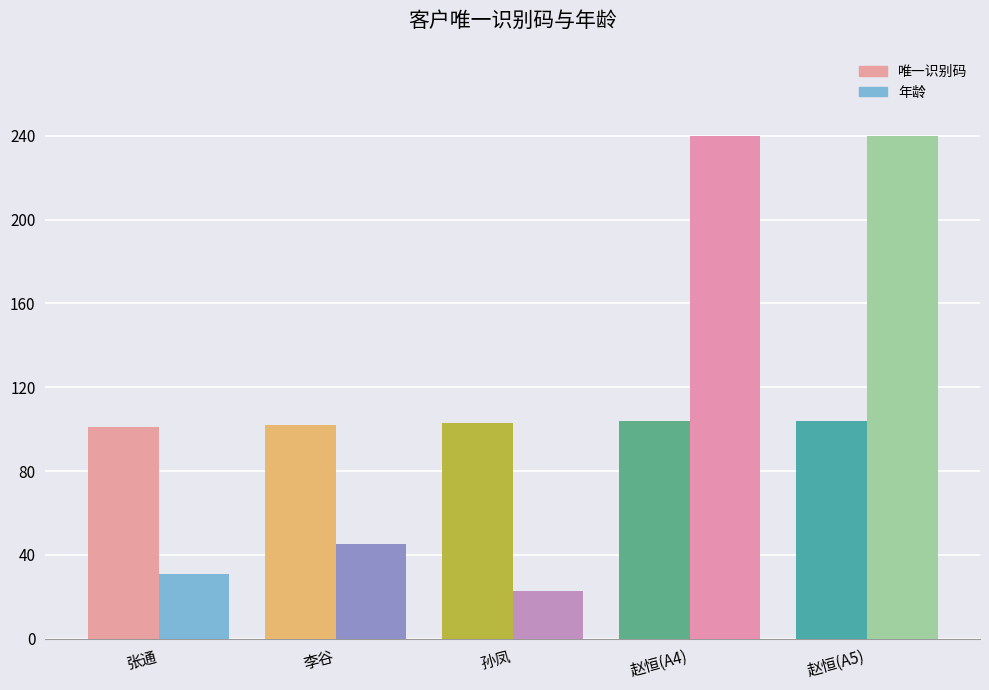

What is the approximate value of 唯一识别码 at 李谷?

102